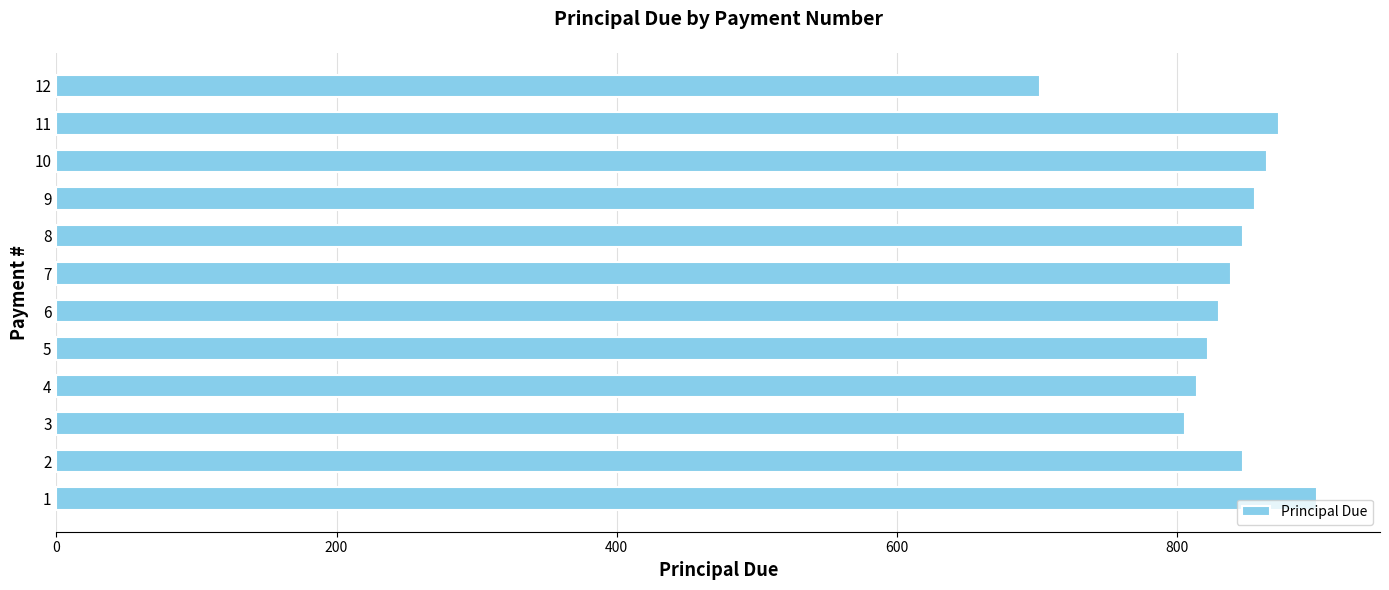

The value at 10 is 864.1. True or false?

True